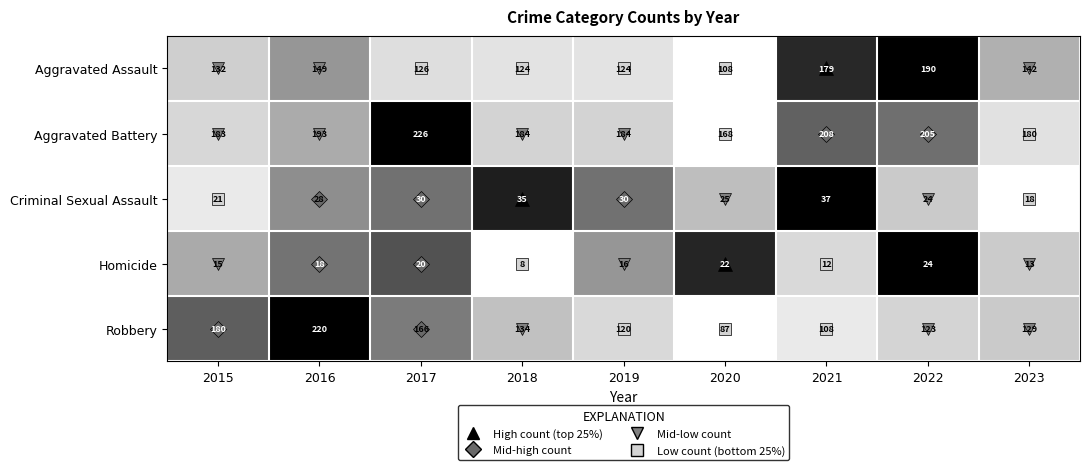

What is the total value across all series at 2018?

485